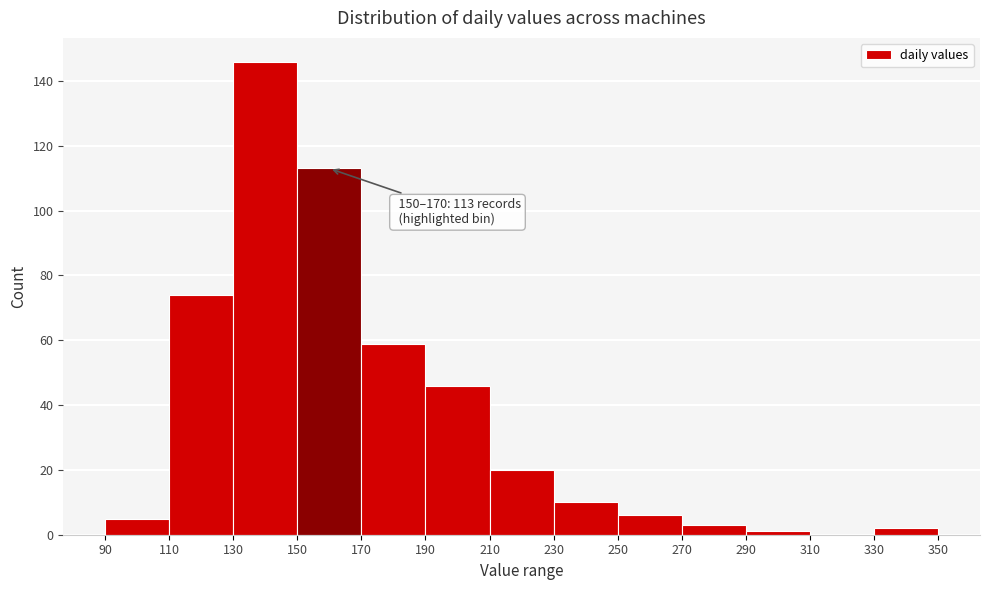

Which range on the x-axis has the tallest bar?

130 to 150